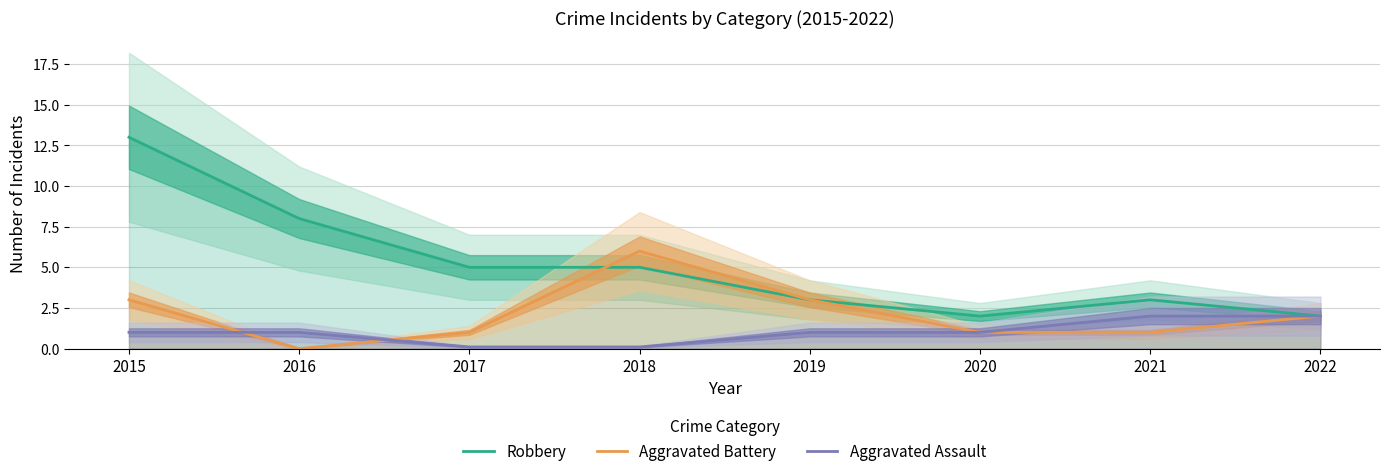

Rank the series by their maximum value, from highest to lowest.

Robbery, Aggravated Battery, Aggravated Assault